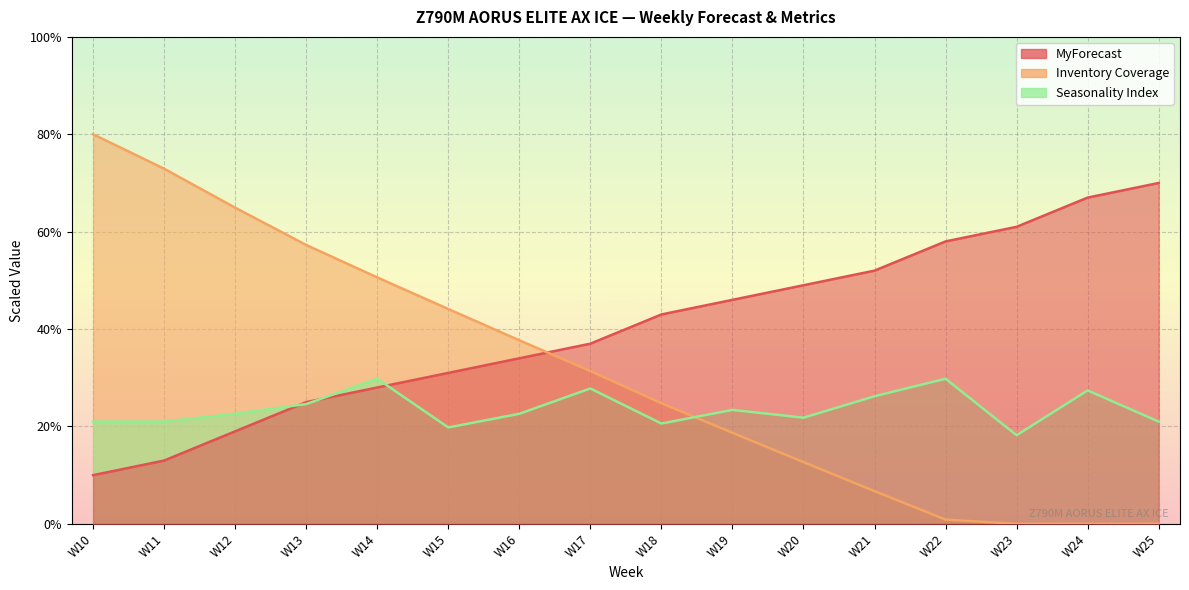

Reading right to left, extract all data points from this chart.

MyForecast: W25=70.0	W24=67.0	W23=61.0	W22=58.0	W21=52.0	W20=49.0	W19=46.0	W18=43.0	W17=37.0	W16=34.0	W15=31.0	W14=28.0	W13=25.0	W12=19.0	W11=13.0	W10=10.0
Inventory Coverage: W25=0.0	W24=0.0	W23=0.0	W22=0.9	W21=6.7	W20=12.7	W19=18.7	W18=24.8	W17=31.4	W16=37.7	W15=44.1	W14=50.6	W13=57.3	W12=64.9	W11=72.9	W10=80.0
Seasonality Index: W25=21.0	W24=27.4	W23=18.2	W22=29.8	W21=26.2	W20=21.8	W19=23.4	W18=20.6	W17=27.8	W16=22.6	W15=19.8	W14=29.8	W13=24.6	W12=22.6	W11=21.0	W10=21.0